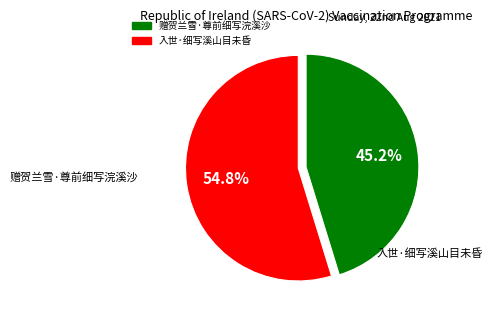

Combined, what portion of the pie is 入世·细写溪山目未昏 and 赠贺兰雪·尊前细写浣溪沙?

100.0%